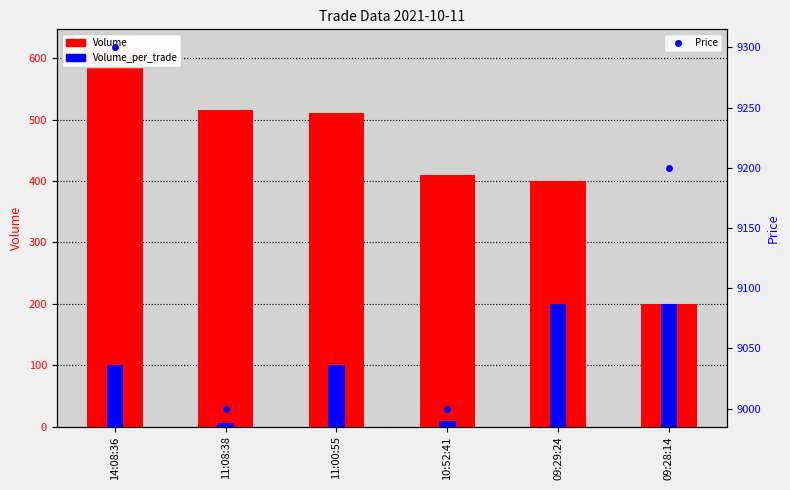

Which category has the lowest value in the Volume series?

09:28:14